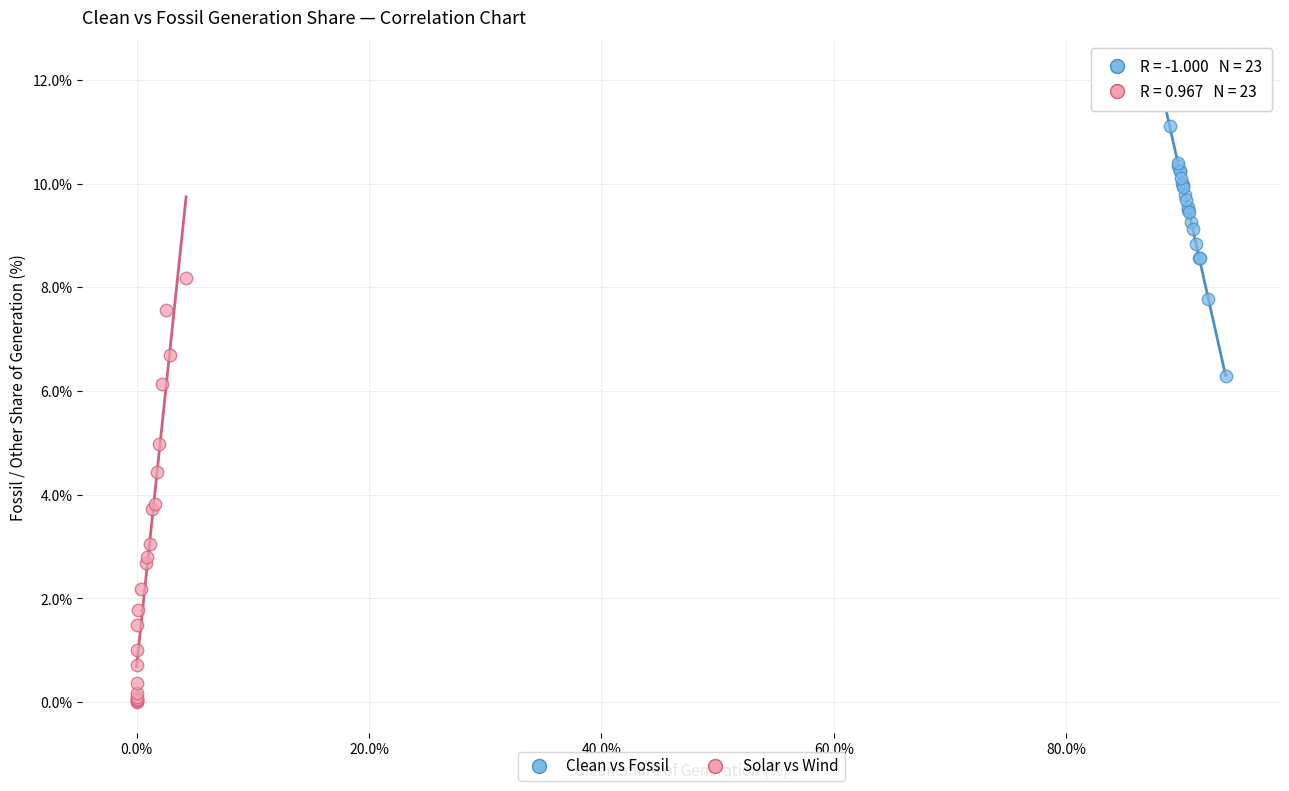

Which series contains the lowest Y value?

Solar vs Wind